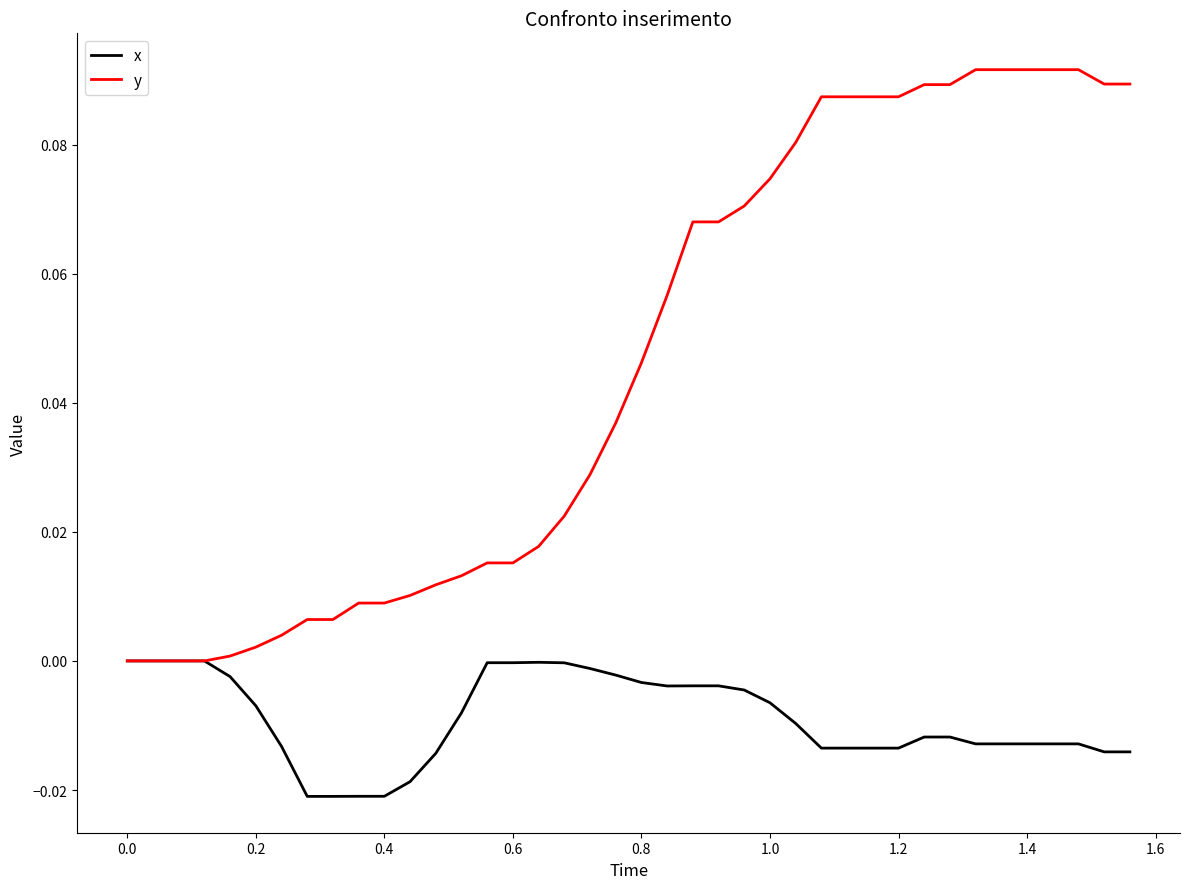

Rank the series by their maximum value, from lowest to highest.

x, y